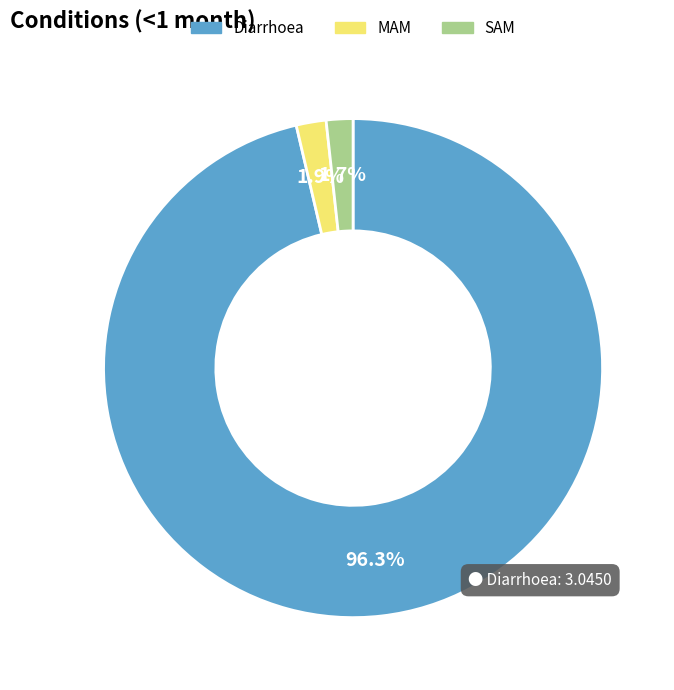

To the nearest percent, what is the combined percentage of MAM and Diarrhoea?

98%